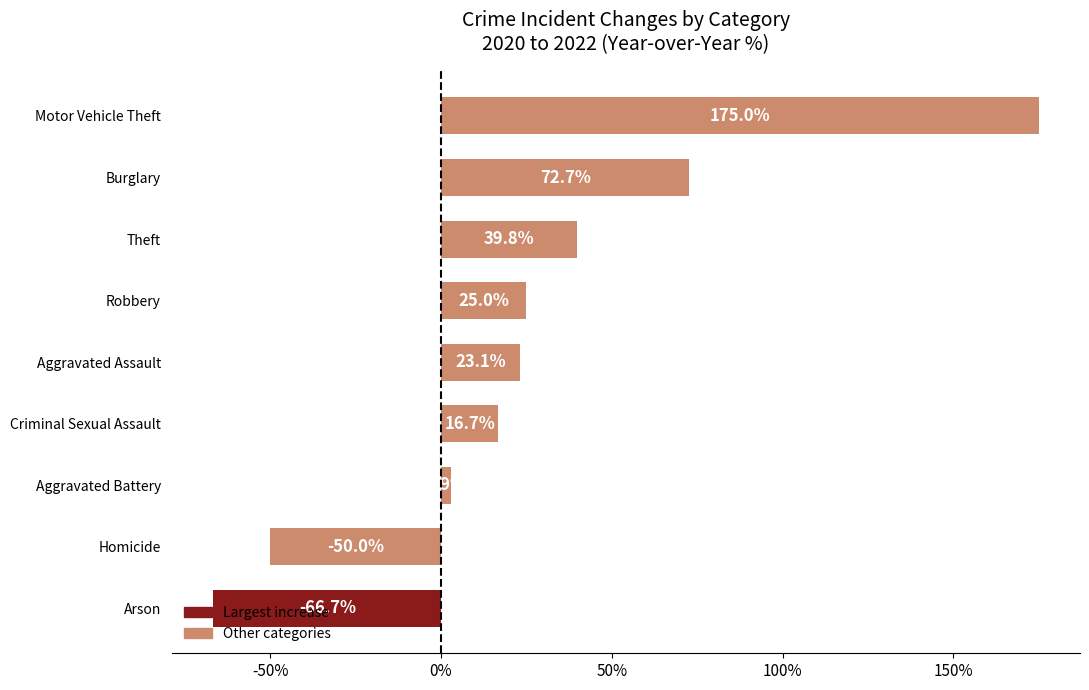

Which has a higher value, Aggravated Assault or Criminal Sexual Assault?

Aggravated Assault